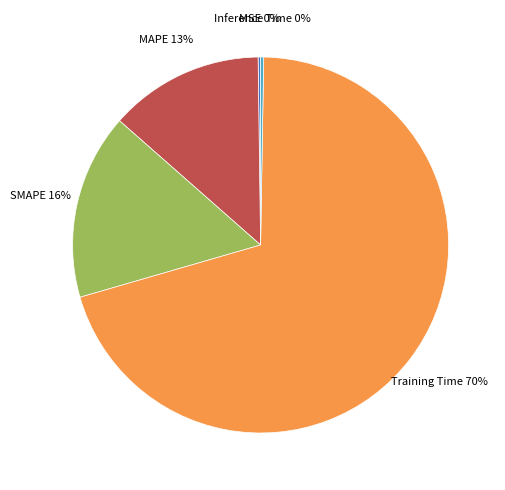

Does any single category account for the majority?

Yes